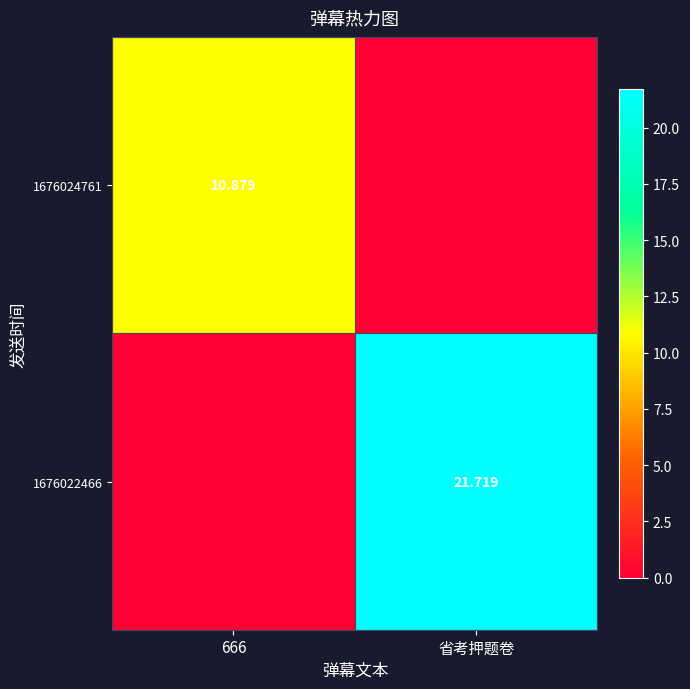

Which series has the largest total across all categories?

1676022466